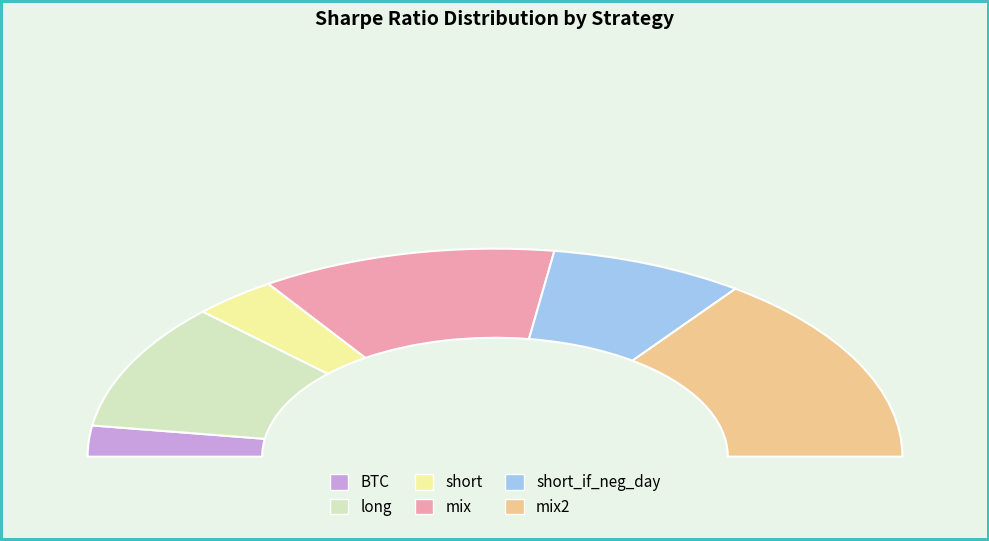

What percentage is the short slice, to the nearest percent?

7%